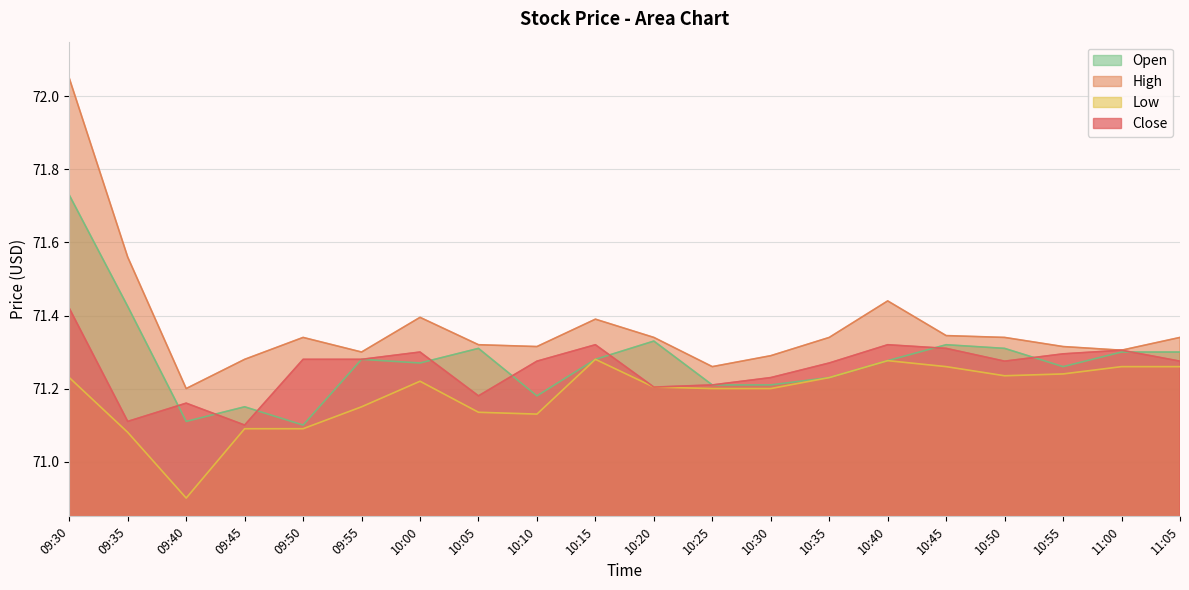

Reading left to right, what are all the values shown in this chart?

Close: 71.4	71.1	71.2	71.1	71.3	71.3	71.3	71.2	71.3	71.3	71.2	71.2	71.2	71.3	71.3	71.3	71.3	71.3	71.3	71.3
High: 72.1	71.6	71.2	71.3	71.3	71.3	71.4	71.3	71.3	71.4	71.3	71.3	71.3	71.3	71.4	71.3	71.3	71.3	71.3	71.3
Low: 71.2	71.1	70.9	71.1	71.1	71.2	71.2	71.1	71.1	71.3	71.2	71.2	71.2	71.2	71.3	71.3	71.2	71.2	71.3	71.3
Open: 71.7	71.4	71.1	71.2	71.1	71.3	71.3	71.3	71.2	71.3	71.3	71.2	71.2	71.2	71.3	71.3	71.3	71.3	71.3	71.3